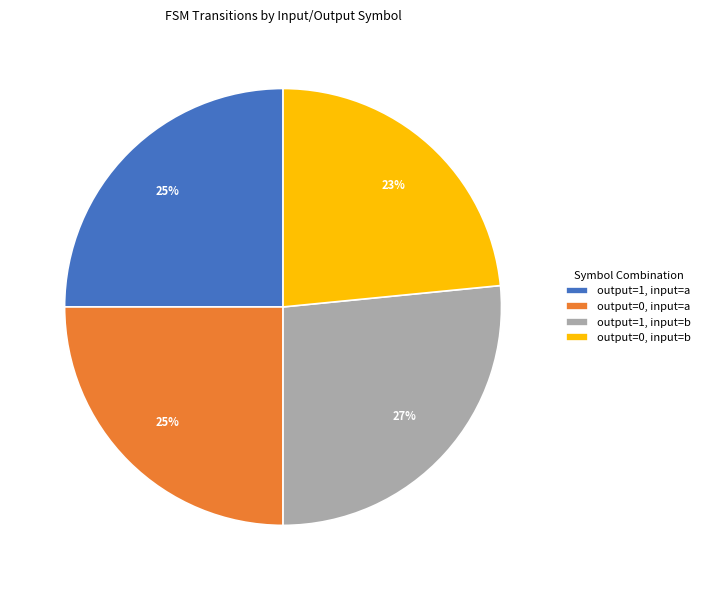

Do output=0, input=b and output=0, input=a together represent more than half of the pie?

No